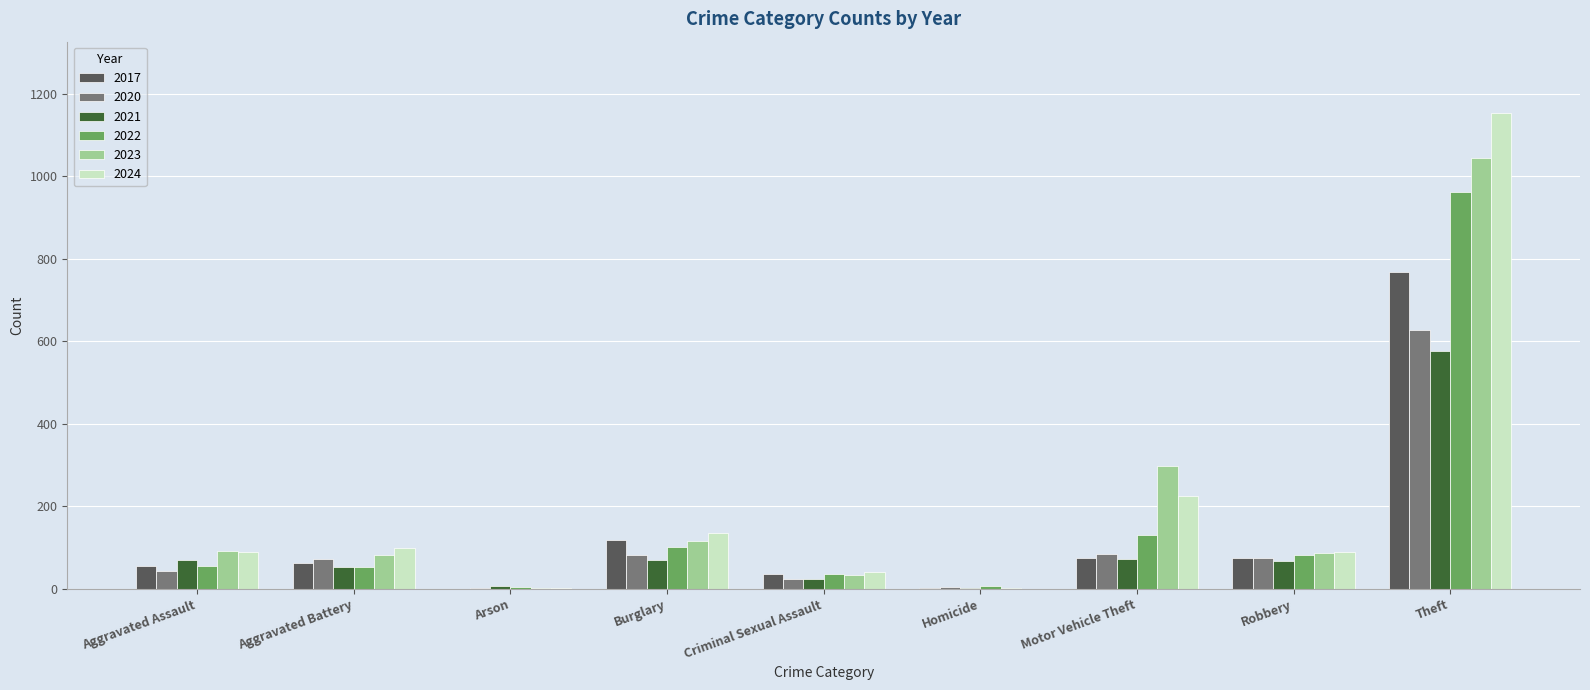

The value of 2021 at Burglary is 70. True or false?

True